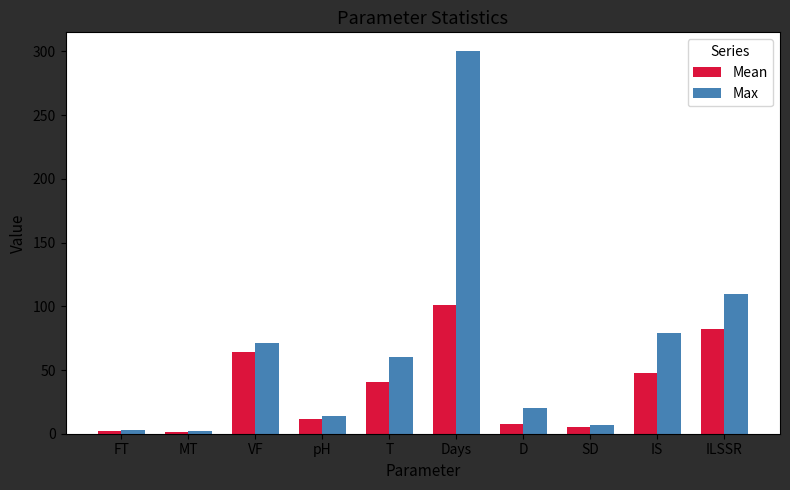

Rank the series by their average value, from lowest to highest.

Mean, Max